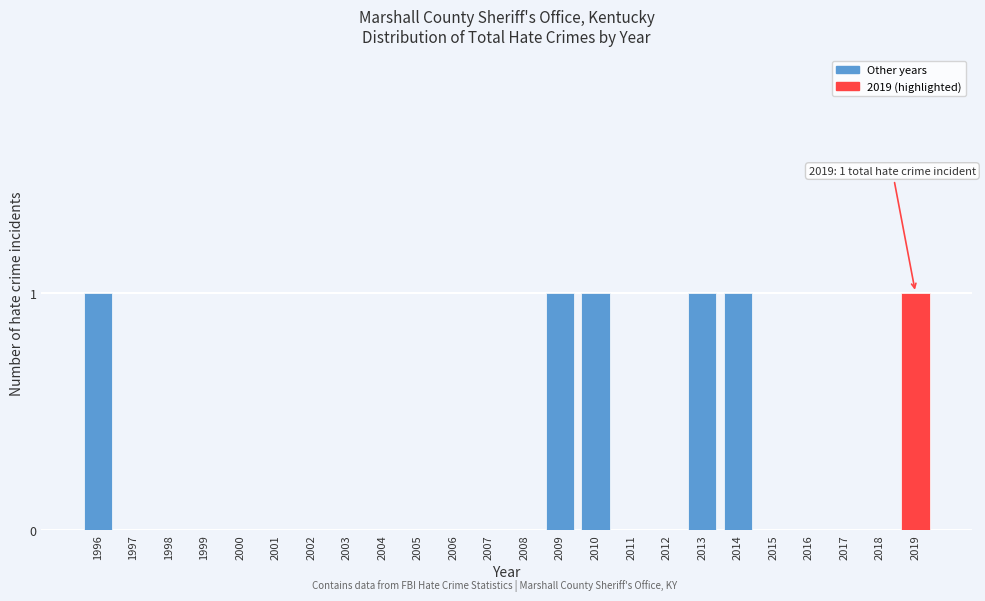

Reading right to left, extract all data points from this chart.

2019=1	2018=0	2017=0	2016=0	2015=0	2014=1	2013=1	2012=0	2011=0	2010=1	2009=1	2008=0	2007=0	2006=0	2005=0	2004=0	2003=0	2002=0	2001=0	2000=0	1999=0	1998=0	1997=0	1996=1